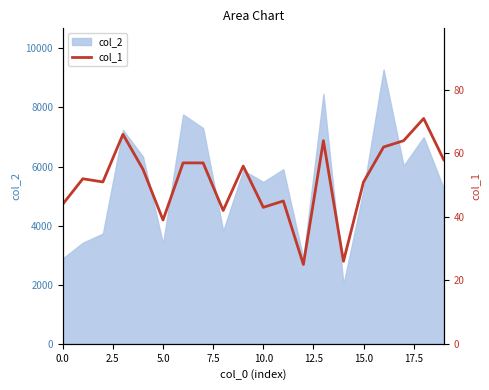

What is the lowest value of the col_2 series?

2020